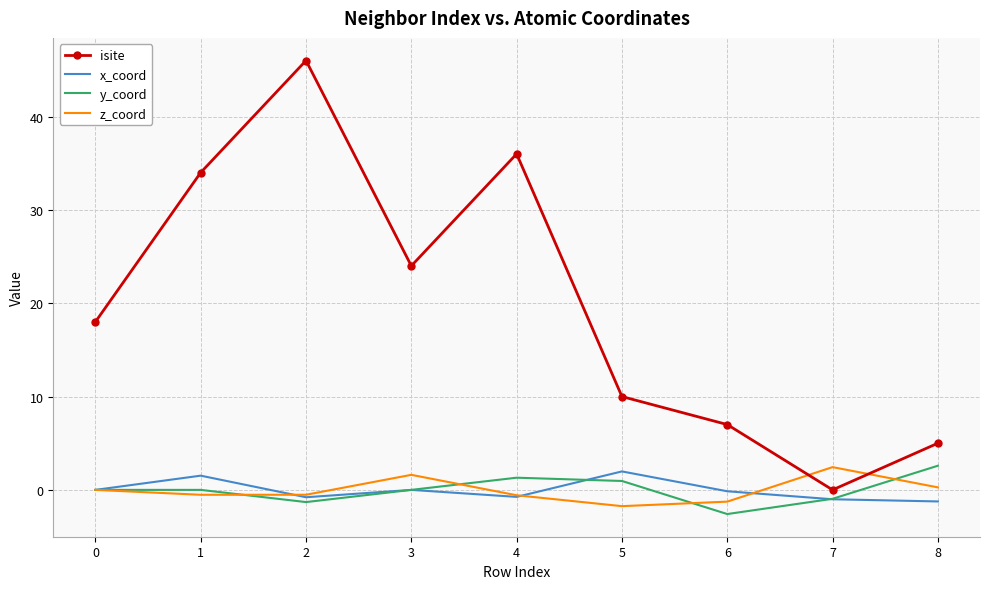

Which category has the highest value across all series?

2